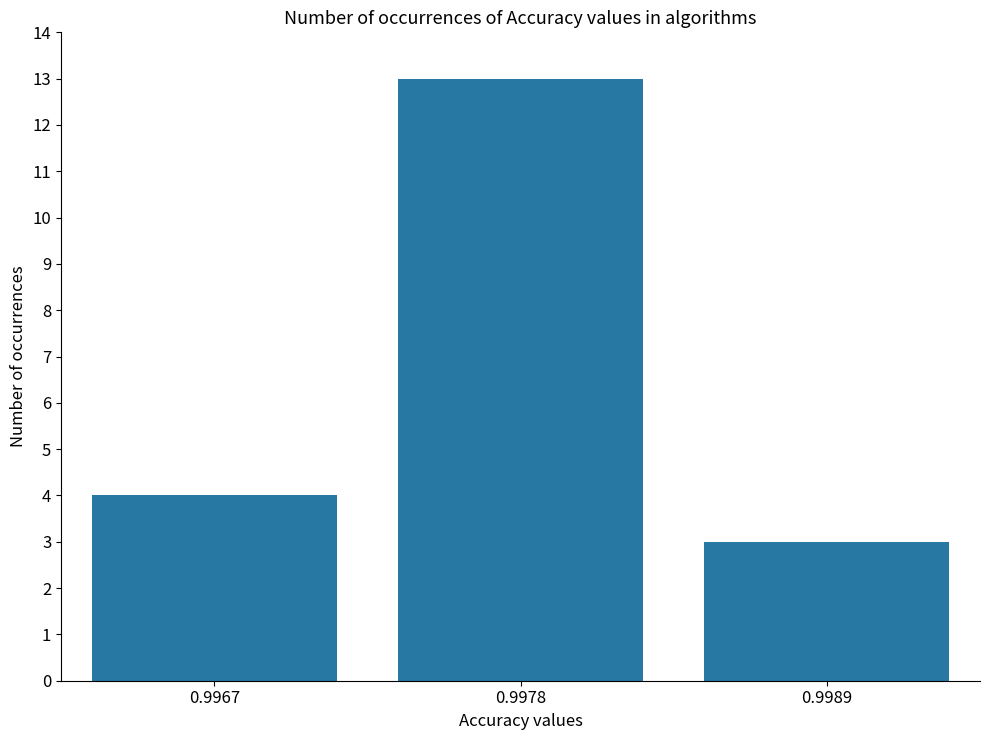

The value at 0.9978 is 18. True or false?

False